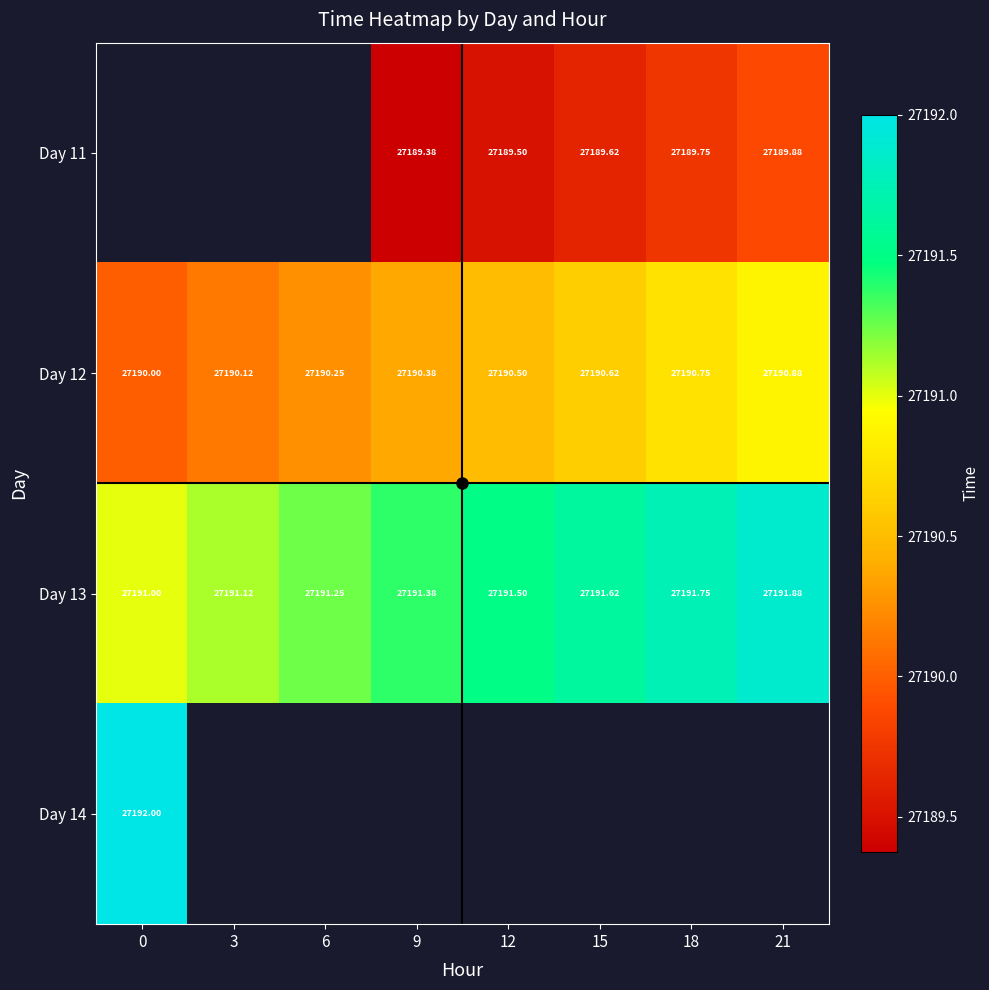

Is the value of Day 12 at 3 greater than the value of Day 13 at 3?

No